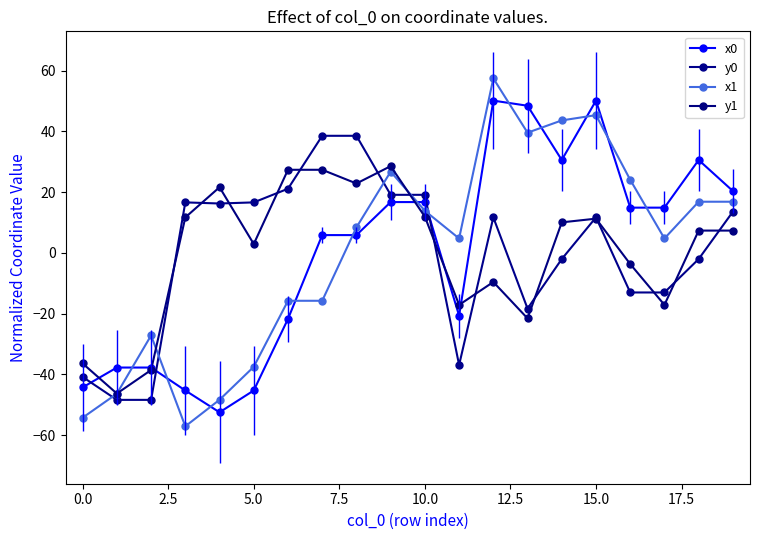

Reading left to right, transcribe all the data shown in this chart.

x0: -44.3	-37.8	-37.8	-45.3	-52.5	-45.3	-21.8	5.9	5.9	16.7	16.7	-20.7	50.2	48.5	30.6	50.2	14.9	14.9	30.6	20.4
y0: -40.9	-48.4	-48.4	16.6	16.3	16.6	21.1	38.6	38.6	19.1	19.1	-36.9	11.7	-18.3	-2.0	11.7	-13.0	-13.0	-2.0	13.6
x1: -54.3	-46.4	-27.2	-57.1	-48.4	-37.5	-15.8	-15.8	8.4	26.8	13.9	4.8	57.5	39.6	43.6	45.4	24.1	4.8	16.9	16.9
y1: -36.4	-46.3	-38.6	11.7	21.6	2.9	27.4	27.4	22.9	28.6	11.9	-17.1	-9.6	-21.6	10.1	11.3	-3.7	-17.1	7.3	7.3